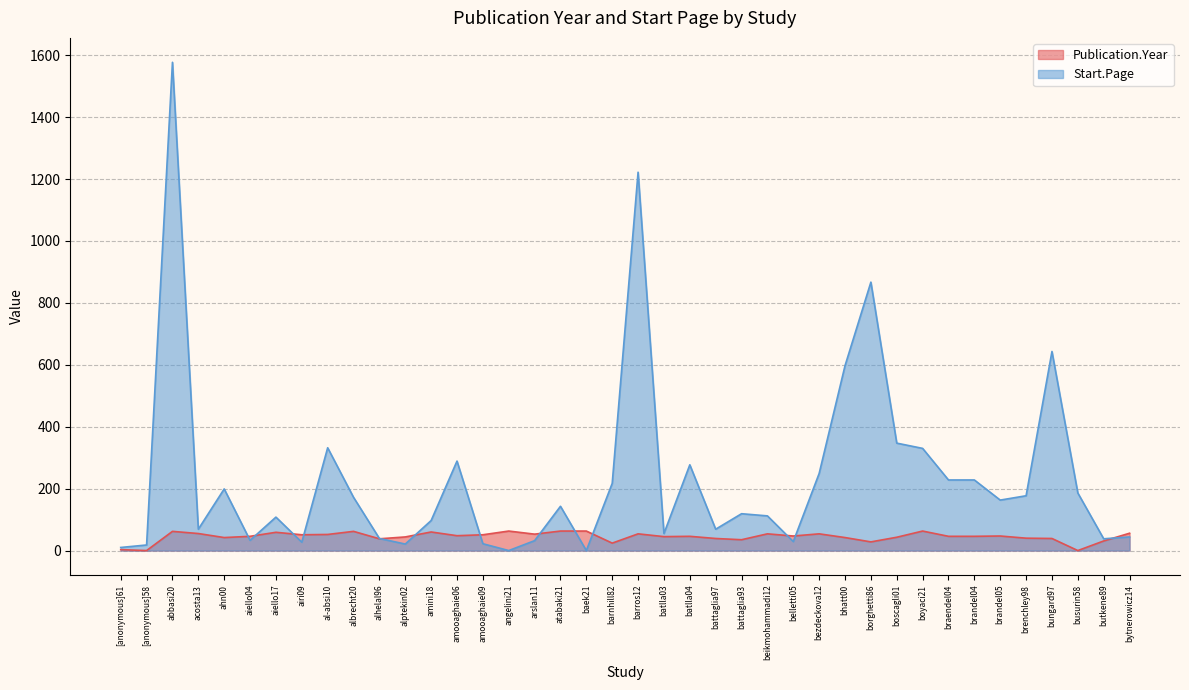

Where is Start.Page nearest to the value 788?

borghetti86